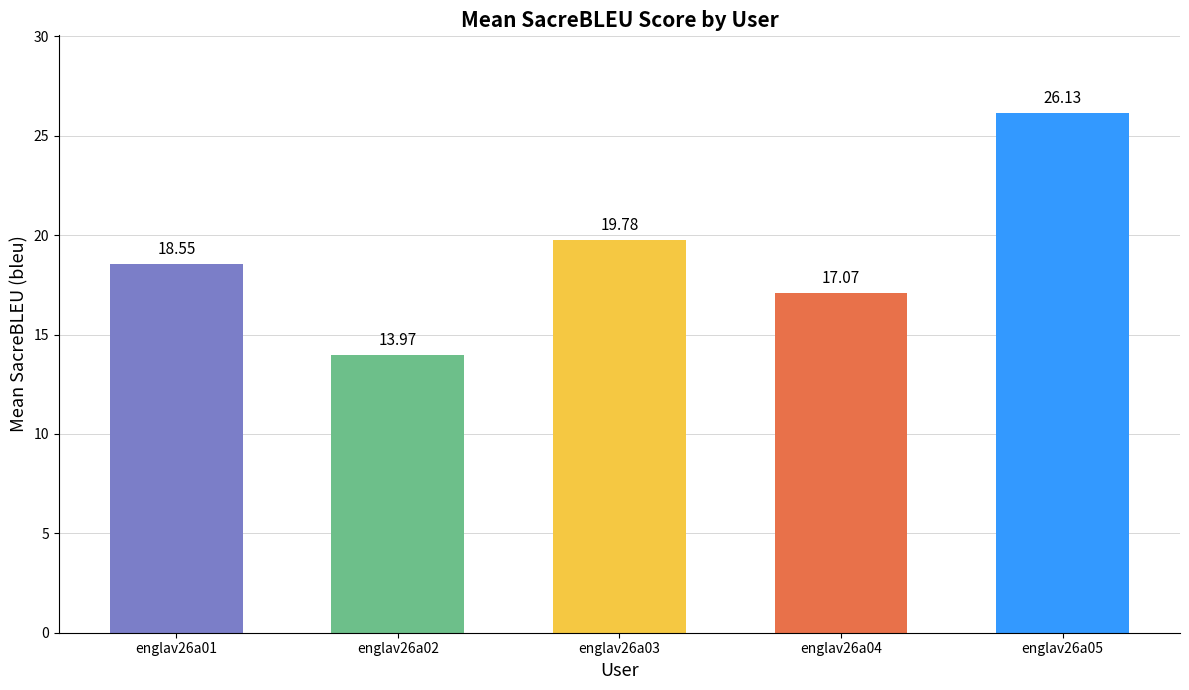

How many distinct data groups are displayed?

1